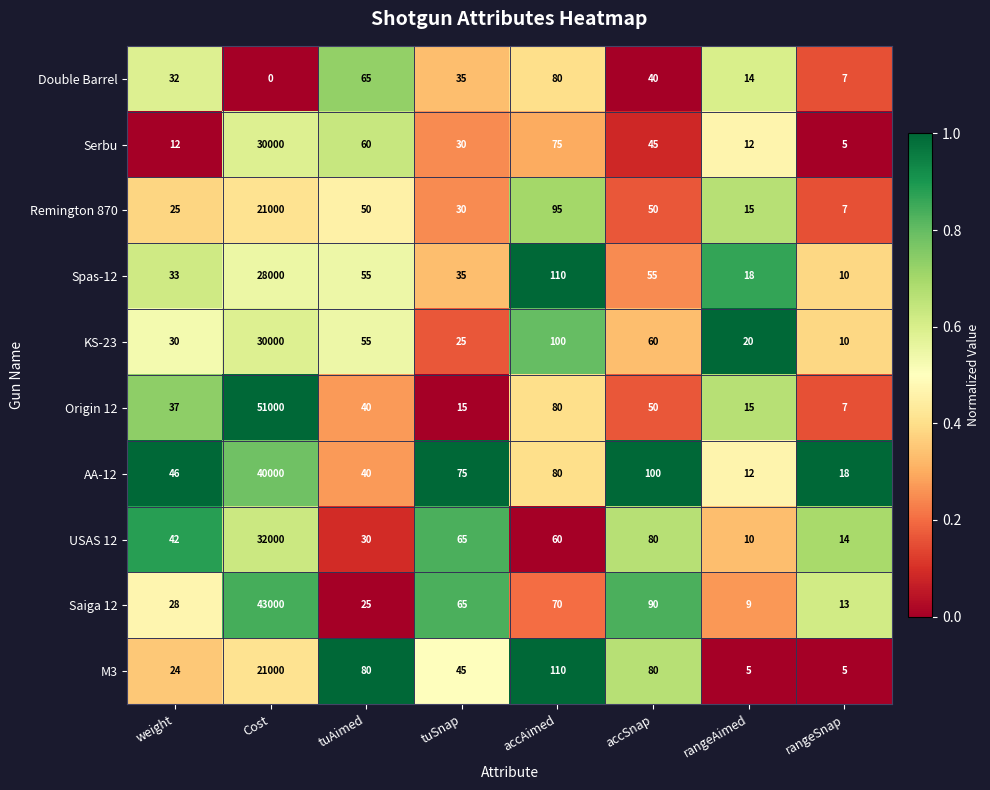

Which series has the largest total across all categories?

Origin 12